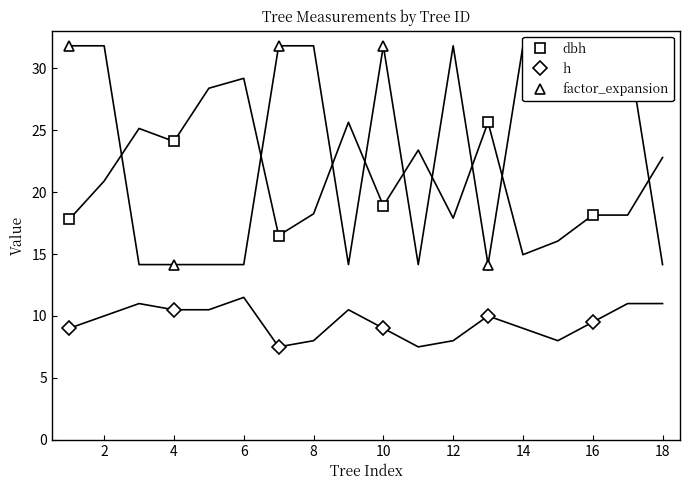

How many interior local valleys does the h series have?

1